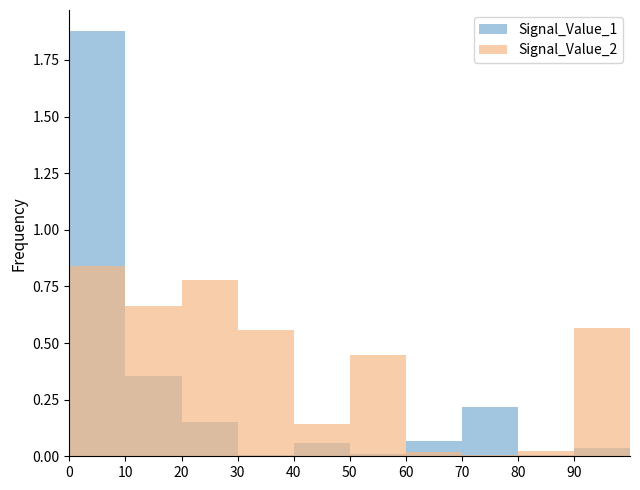

How many bars are there in each group?

2